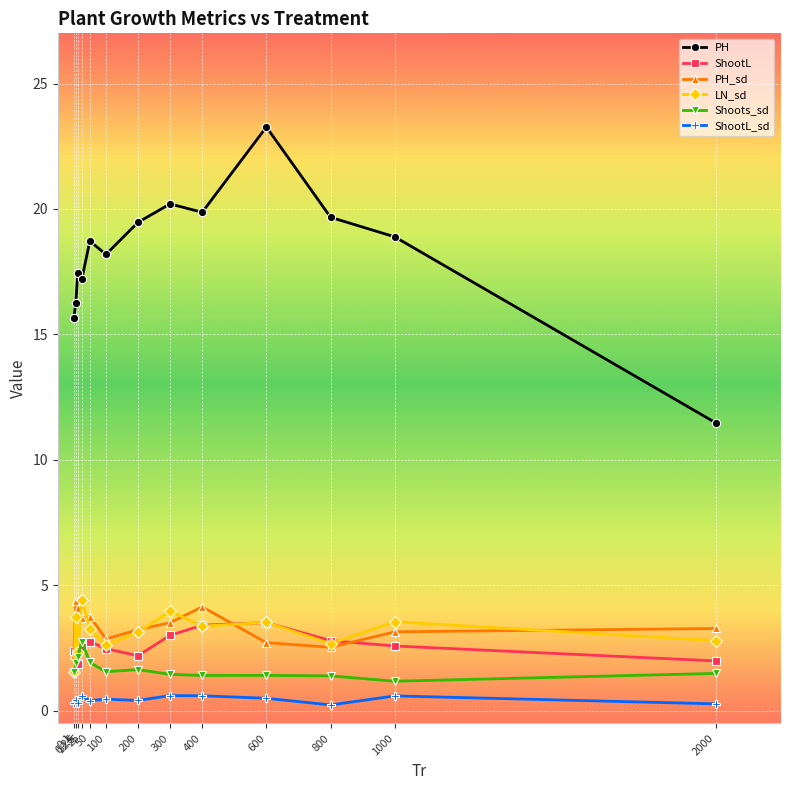

What is the value of the Shoots_sd point at the 10th from the left?

1.4